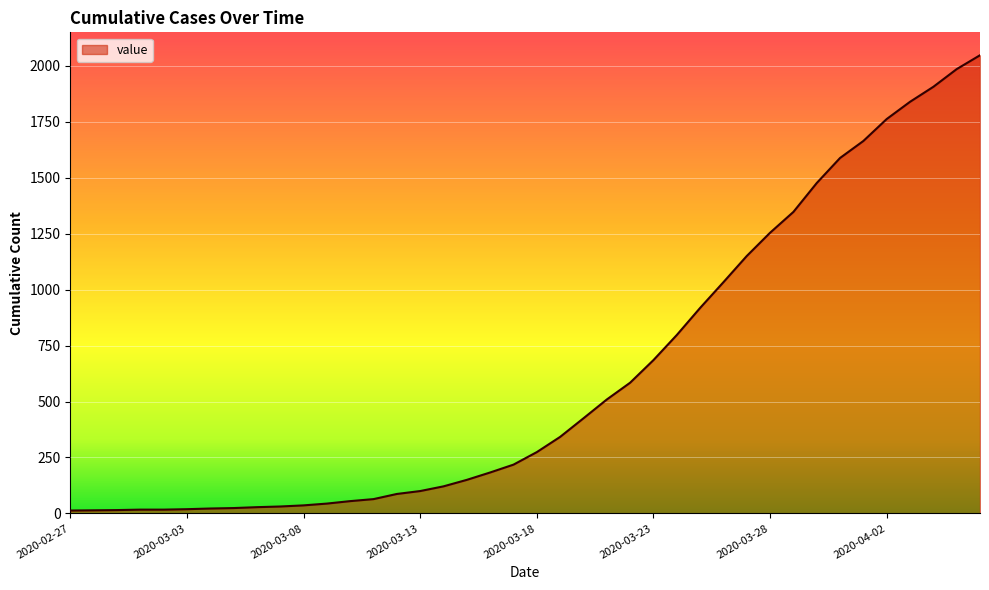

What is the minimum value shown in the chart?

13